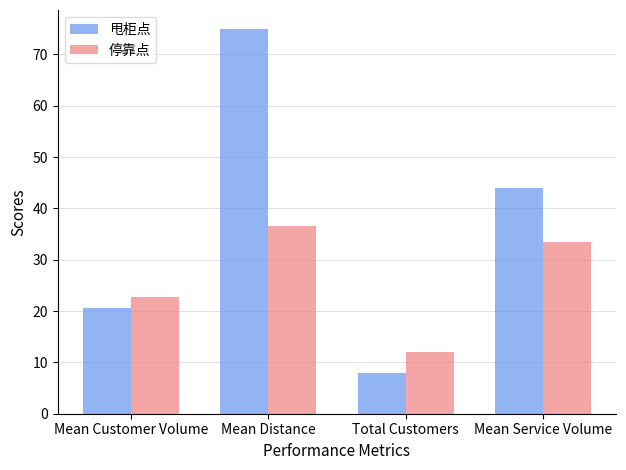

What is the label of the 2nd bar from the right?

Total Customers